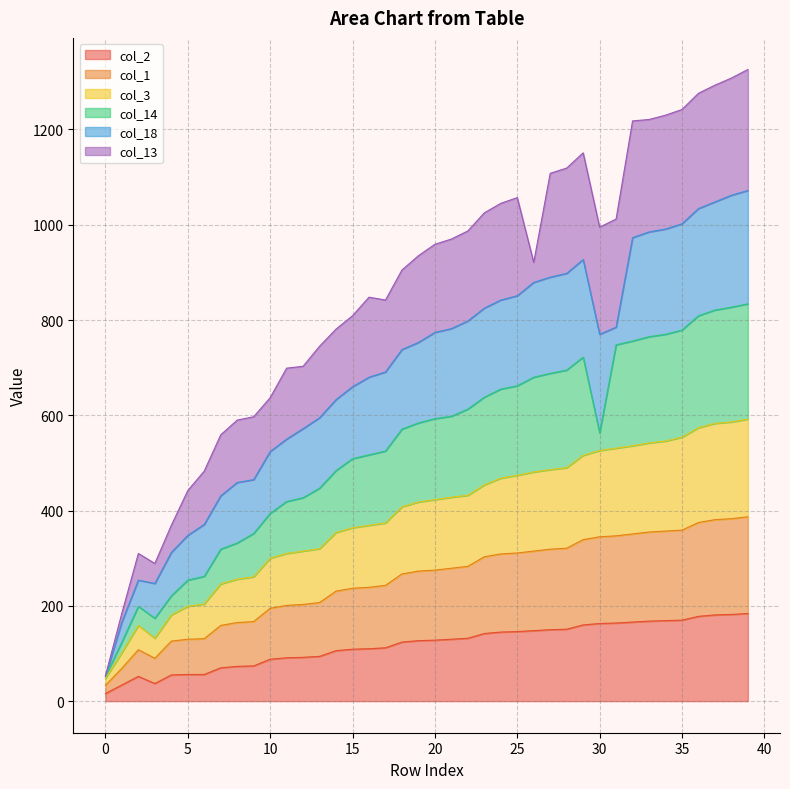

Which category has the highest value in the col_1 series?

39